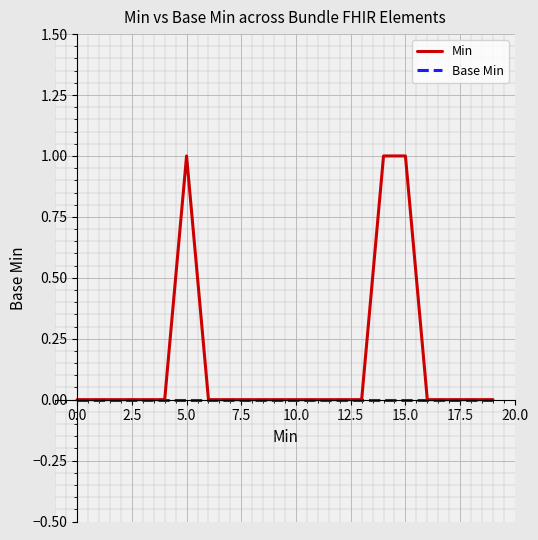

Which series has the largest total across all categories?

Min